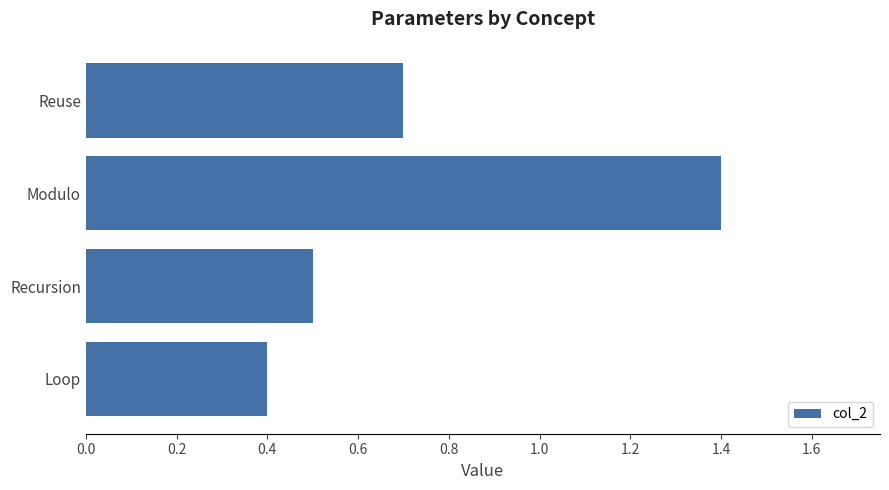

List the labels in order of value, largest first.

Modulo, Reuse, Recursion, Loop